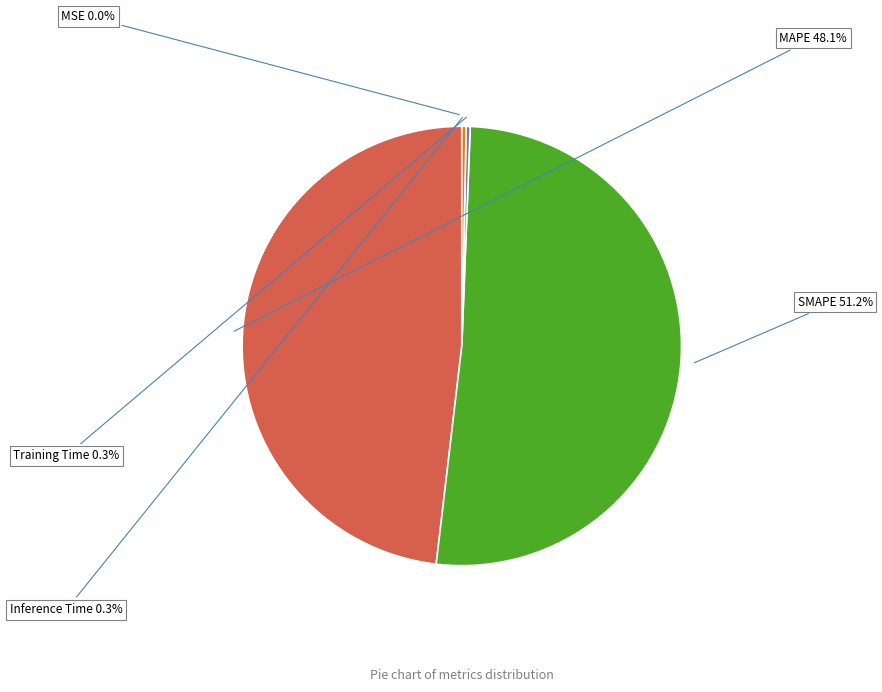

Which category accounts for the majority?

SMAPE